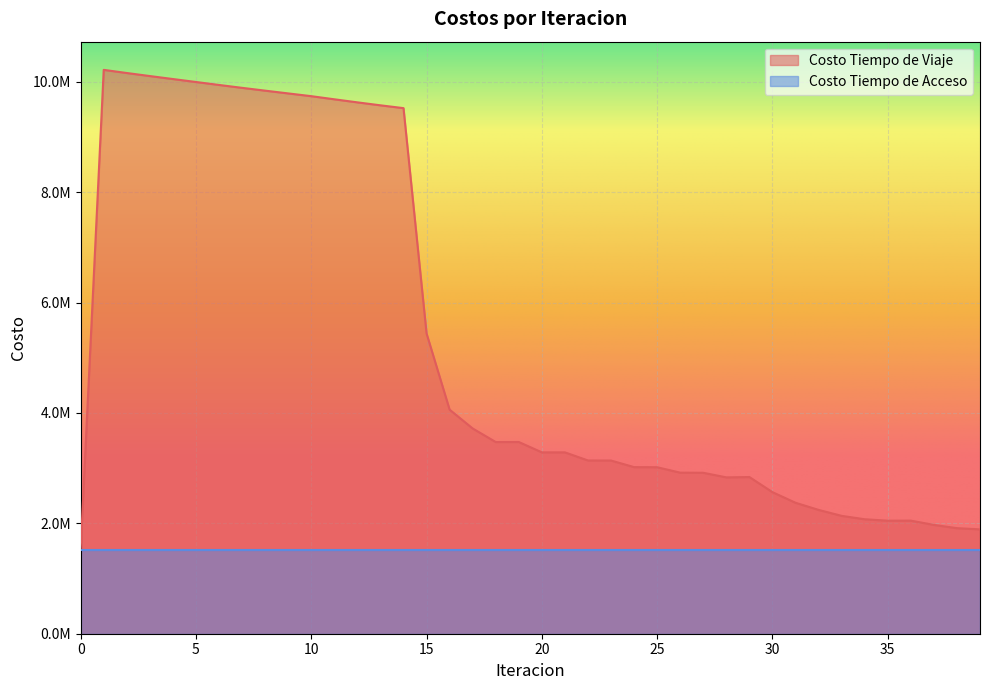

What value does the data have at 29?

2839375.2